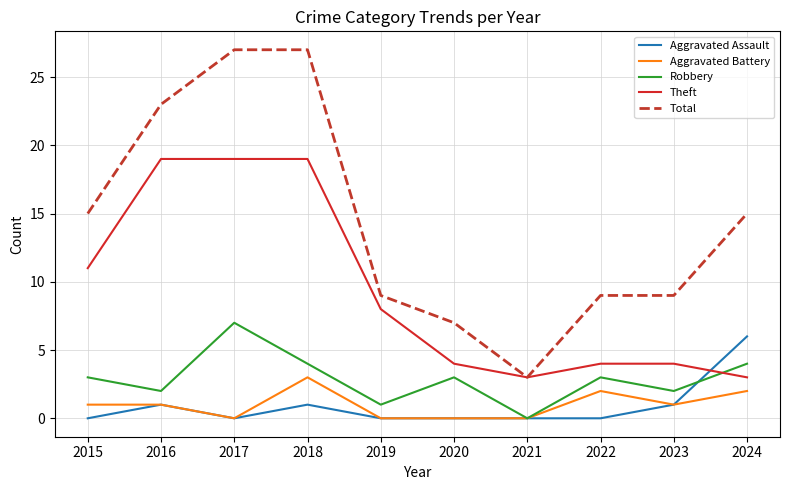

Which series has the widest spread of values?

Total